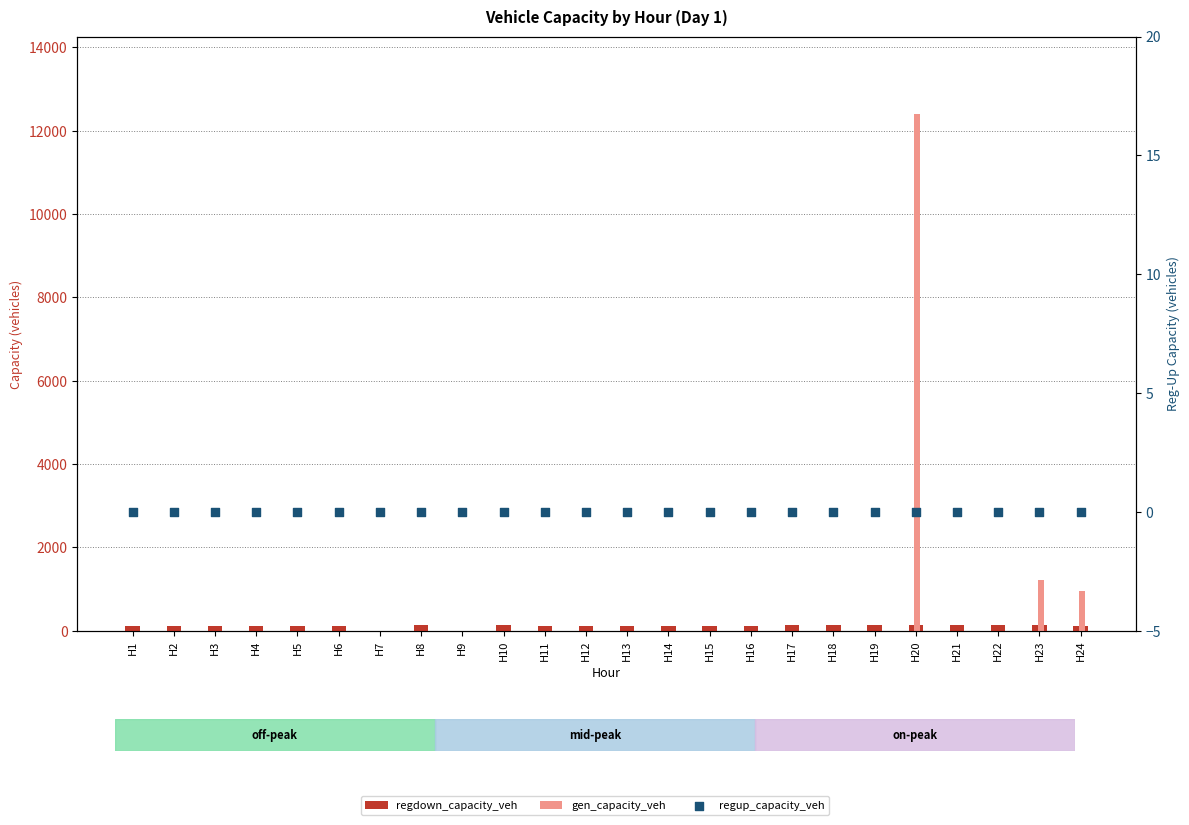

What are all the series names shown in the legend?

regdown_capacity_veh, gen_capacity_veh, regup_capacity_veh